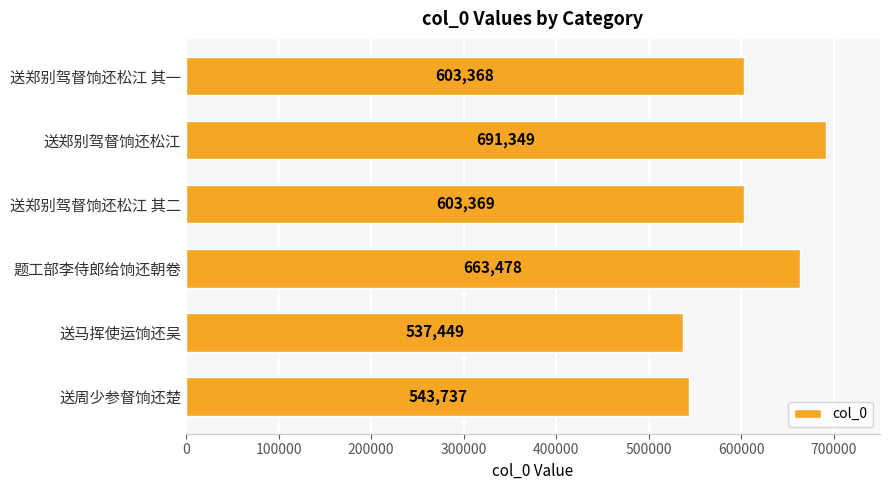

What is the sum of all values?

3642750